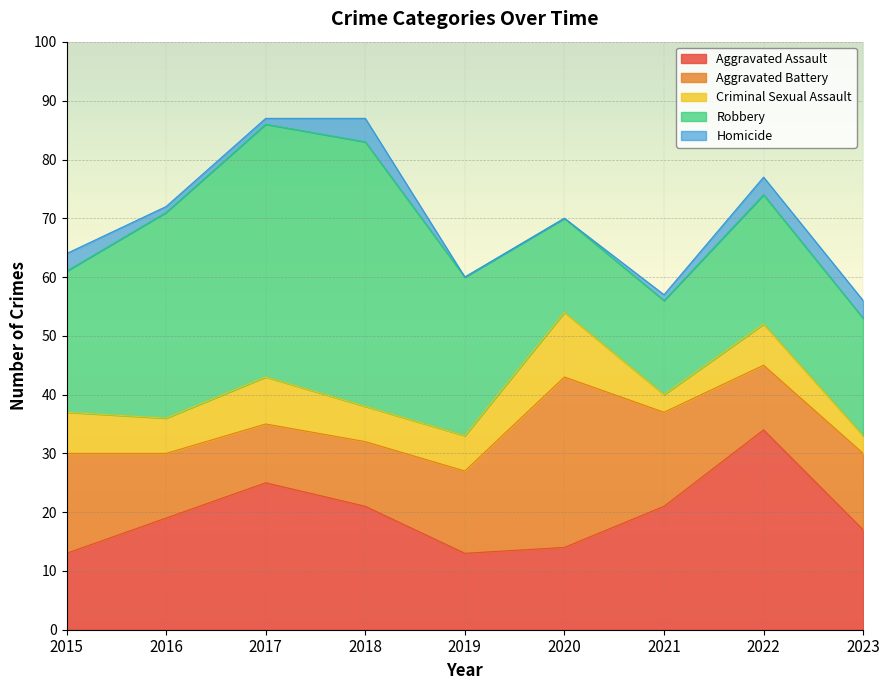

At which label does Robbery first exceed 24?

2016